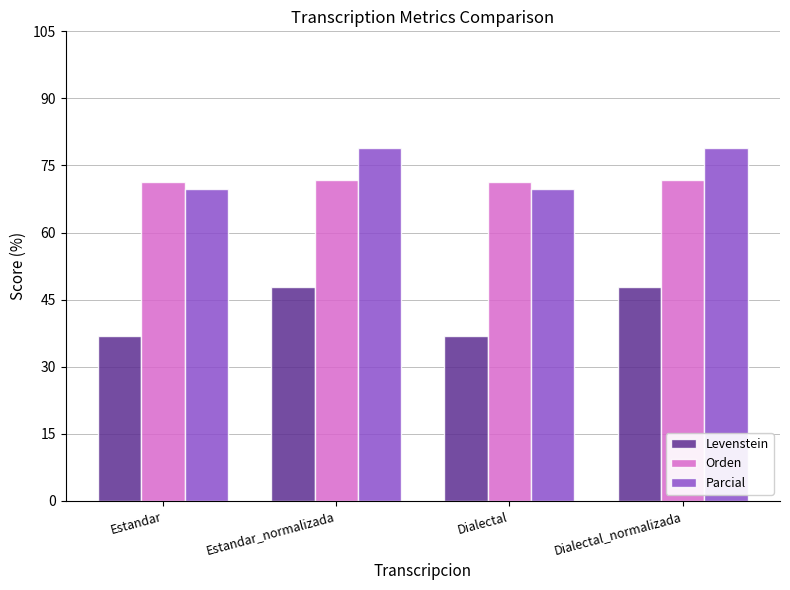

What is the difference between the highest and lowest values at Dialectal_normalizada?

31.0